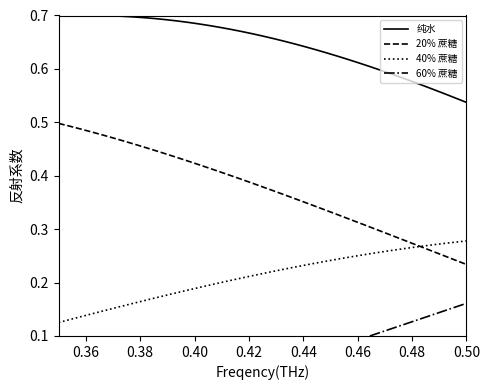

True or false: 20% 蔗糖 and 纯水 cross at least once.

False